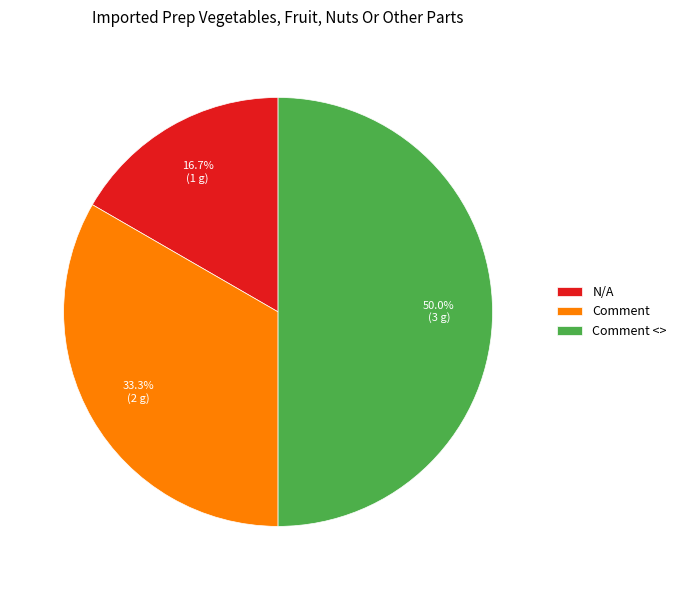

Is it true that N/A is 17% of the pie?

True